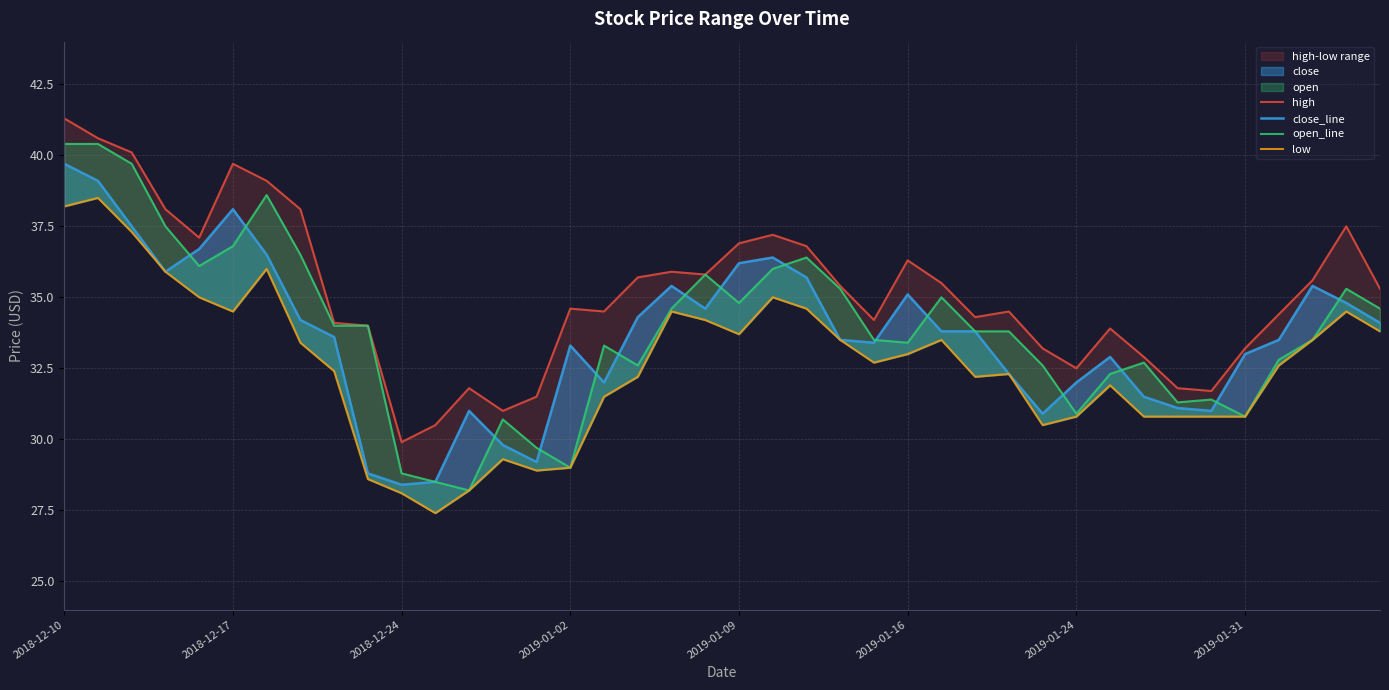

What is the spread (max minus min) of values at 2019-01-09?

3.2